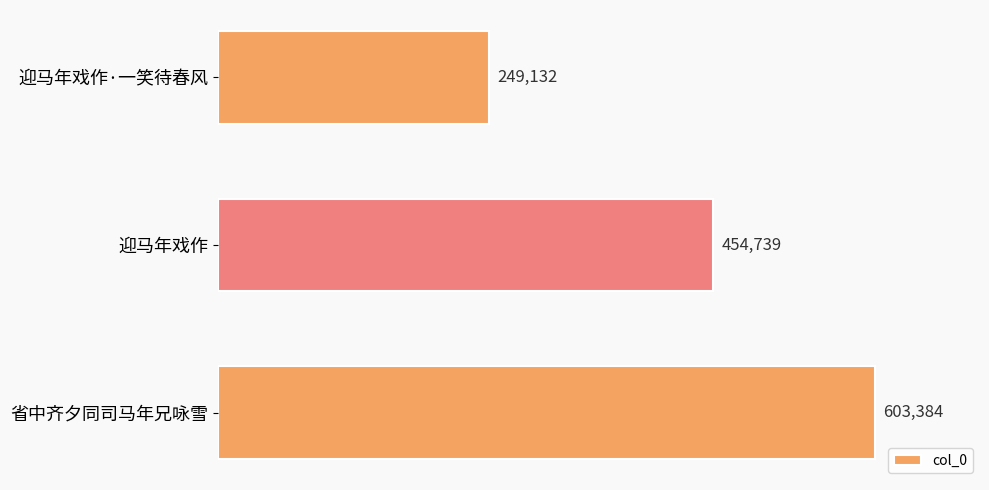

What is the difference between the second highest and minimum values?

205607